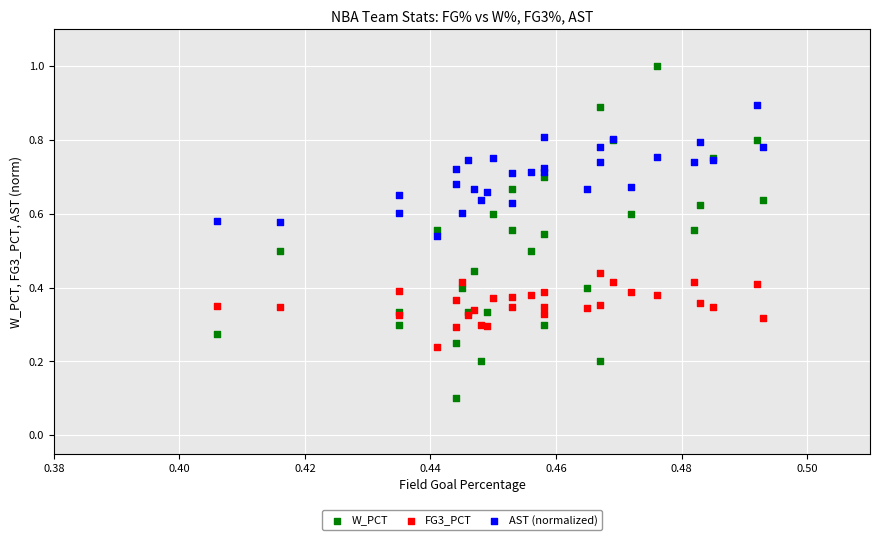

Which series has the largest Y range (max minus min)?

W_PCT